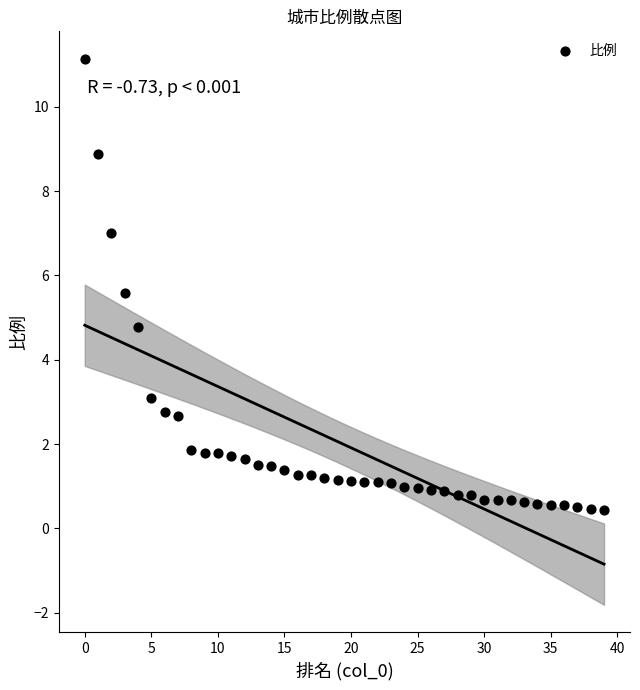

What is the range of Y values (max minus min)?

10.7